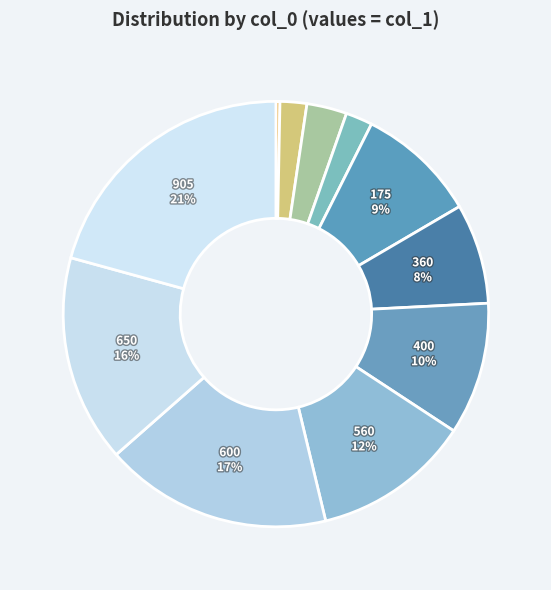

Does any single category account for the majority?

No